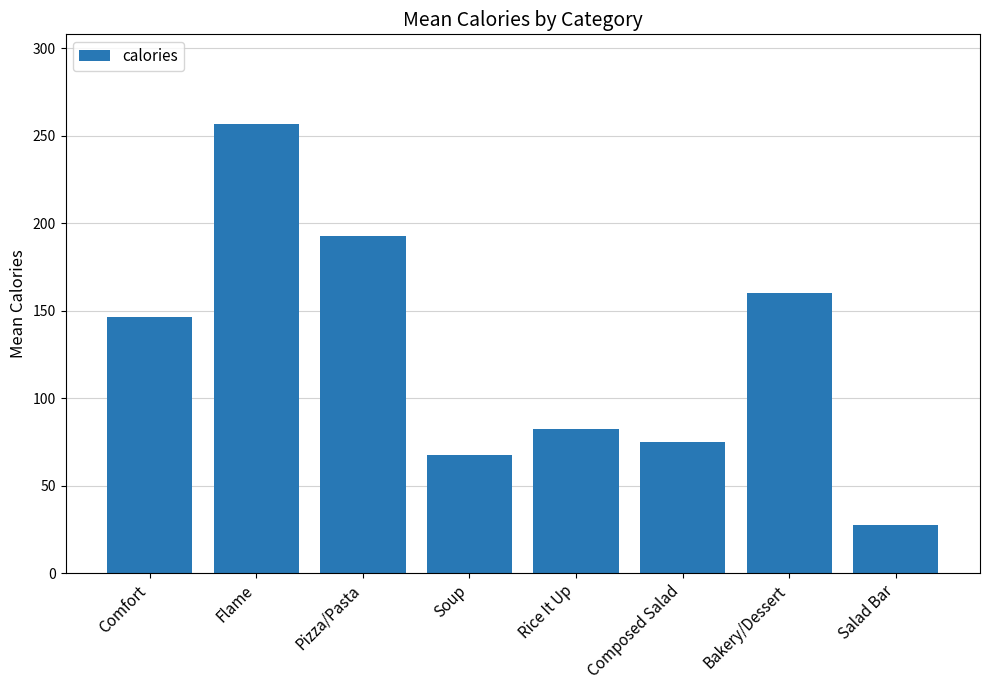

Rank the categories by value from highest to lowest.

Flame, Pizza/Pasta, Bakery/Dessert, Comfort, Rice It Up, Composed Salad, Soup, Salad Bar